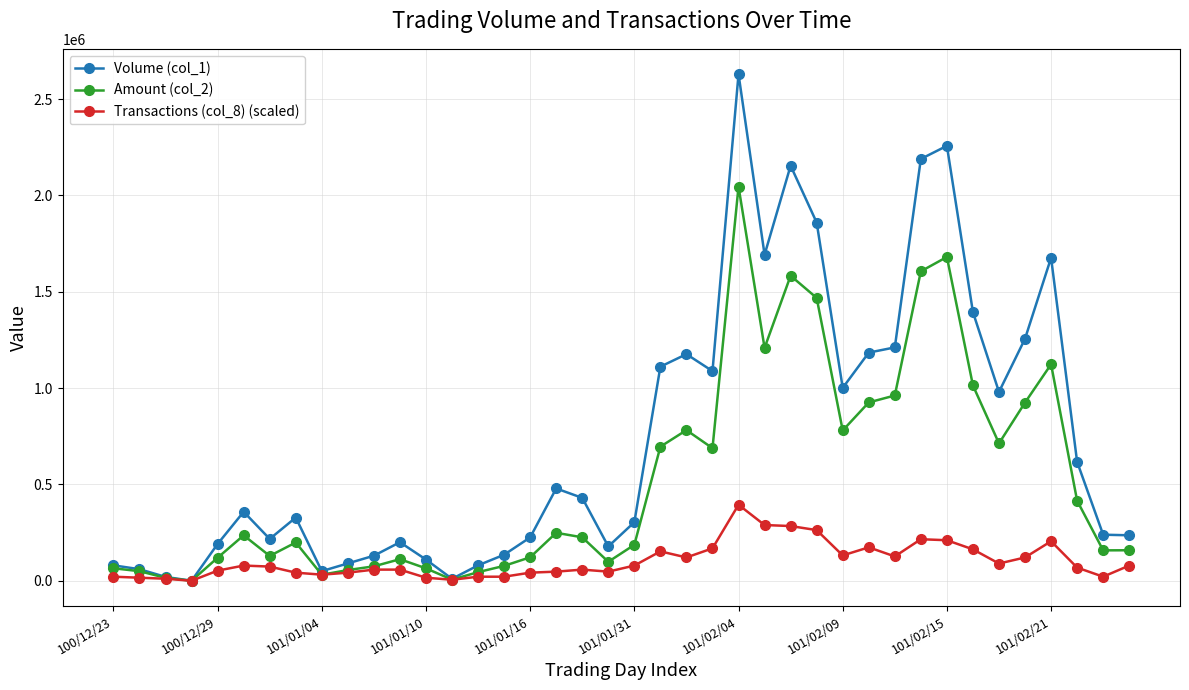

Which series has the largest range (max minus min)?

Volume (col_1)